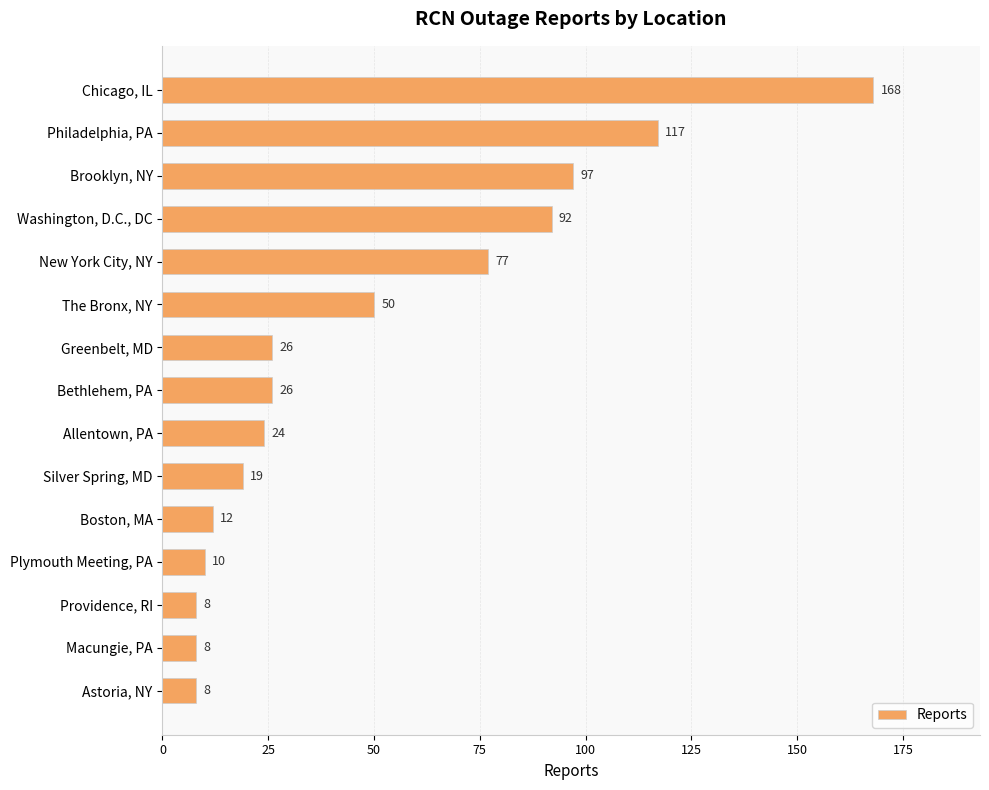

The chart shows a value of 18 at Boston, MA. True or false?

False